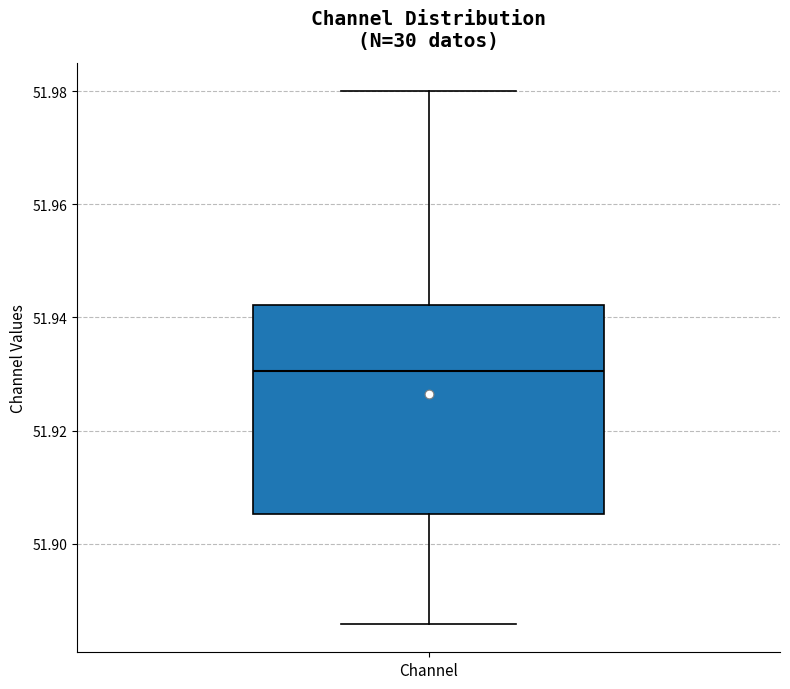

Transcribe this box plot: give where the median line is, the range the box spans, and where the two whiskers end, as read against the y-axis. The values are not printed on the chart, so give them approximately, as read against the axis.

median 51.930, box 51.906 to 51.942, whiskers 51.886 to 51.980